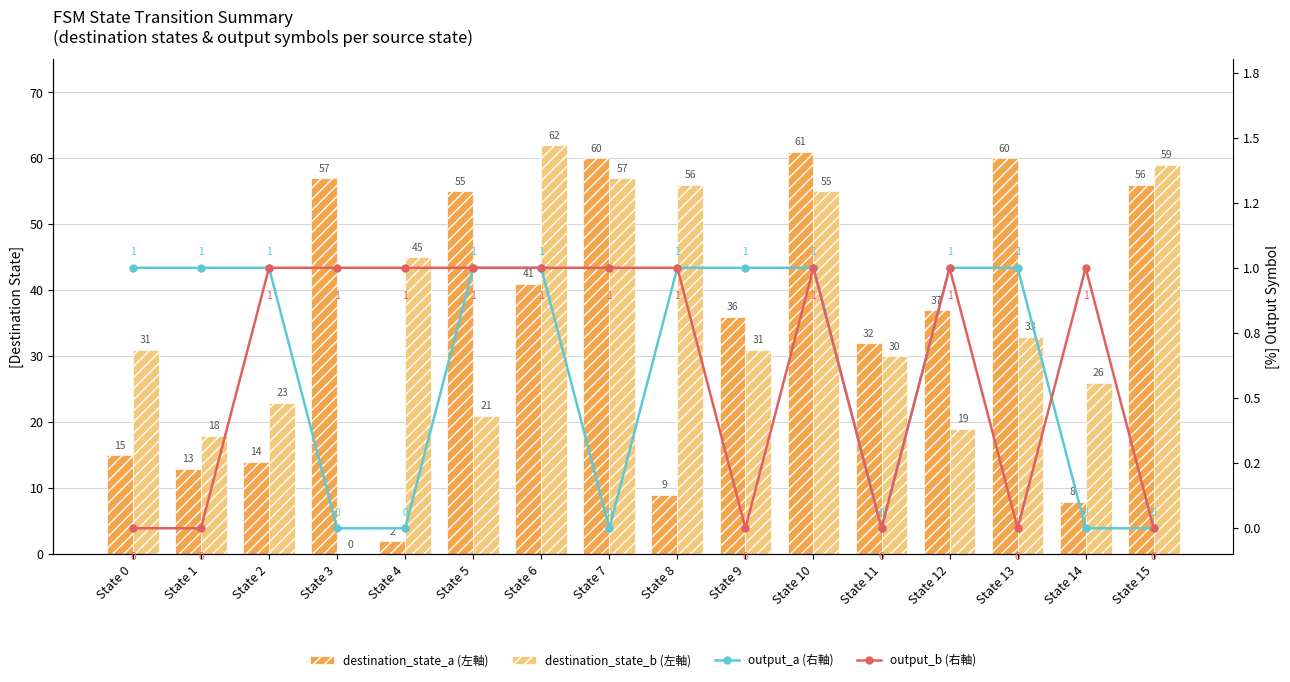

Which has a higher value, State 11 or State 2?

State 11